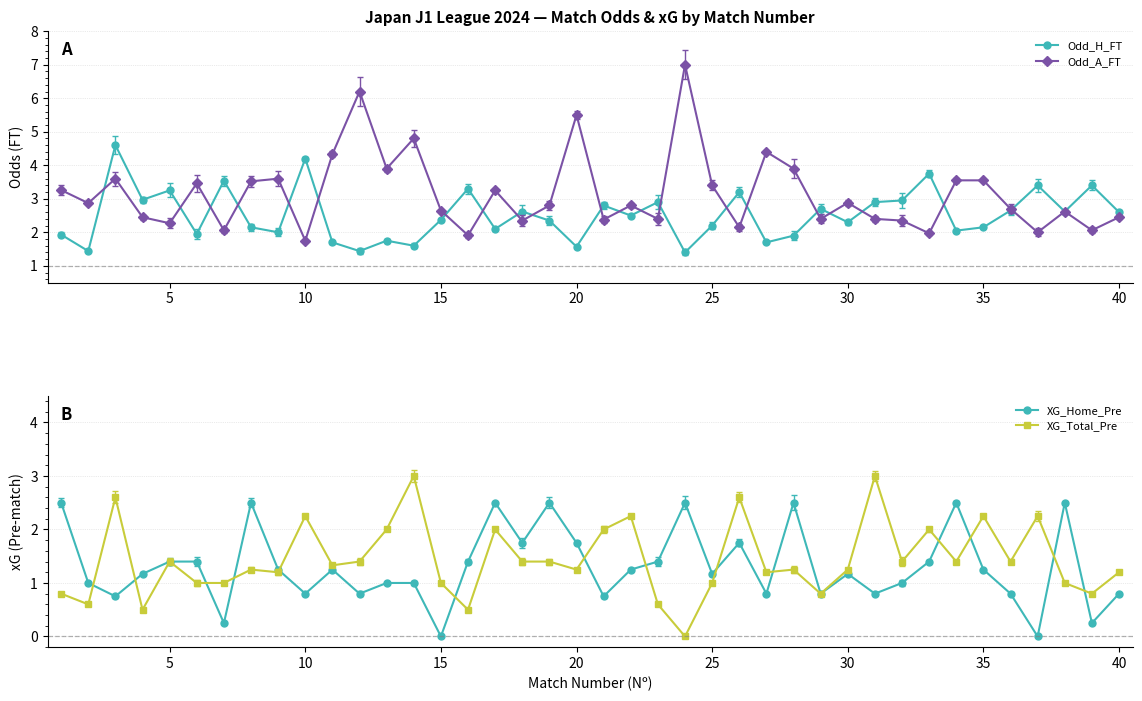

Reading right to left, list all the values displayed in this chart.

Odd_H_FT: 2.6	3.4	2.6	3.4	2.6	2.1	2.0	3.8	3.0	2.9	2.3	2.7	1.9	1.7	3.2	2.2	1.4	2.9	2.5	2.8	1.6	2.4	2.6	2.1	3.3	2.4	1.6	1.8	1.4	1.7	4.2	2.0	2.1	3.5	1.9	3.2	3.0	4.6	1.4	1.9
Odd_A_FT: 2.5	2.1	2.6	2.0	2.7	3.5	3.5	2.0	2.4	2.4	2.9	2.4	3.9	4.4	2.1	3.4	7.0	2.4	2.8	2.4	5.5	2.8	2.4	3.2	1.9	2.6	4.8	3.9	6.2	4.3	1.8	3.6	3.5	2.1	3.5	2.3	2.5	3.6	2.9	3.3
XG_Home_Pre: 0.8	0.2	2.5	0.0	0.8	1.2	2.5	1.4	1.0	0.8	1.2	0.8	2.5	0.8	1.8	1.2	2.5	1.4	1.2	0.8	1.8	2.5	1.8	2.5	1.4	0.0	1.0	1.0	0.8	1.2	0.8	1.2	2.5	0.2	1.4	1.4	1.2	0.8	1.0	2.5
XG_Total_Pre: 1.2	0.8	1.0	2.2	1.4	2.2	1.4	2.0	1.4	3.0	1.2	0.8	1.2	1.2	2.6	1.0	0.0	0.6	2.2	2.0	1.2	1.4	1.4	2.0	0.5	1.0	3.0	2.0	1.4	1.3	2.2	1.2	1.2	1.0	1.0	1.4	0.5	2.6	0.6	0.8